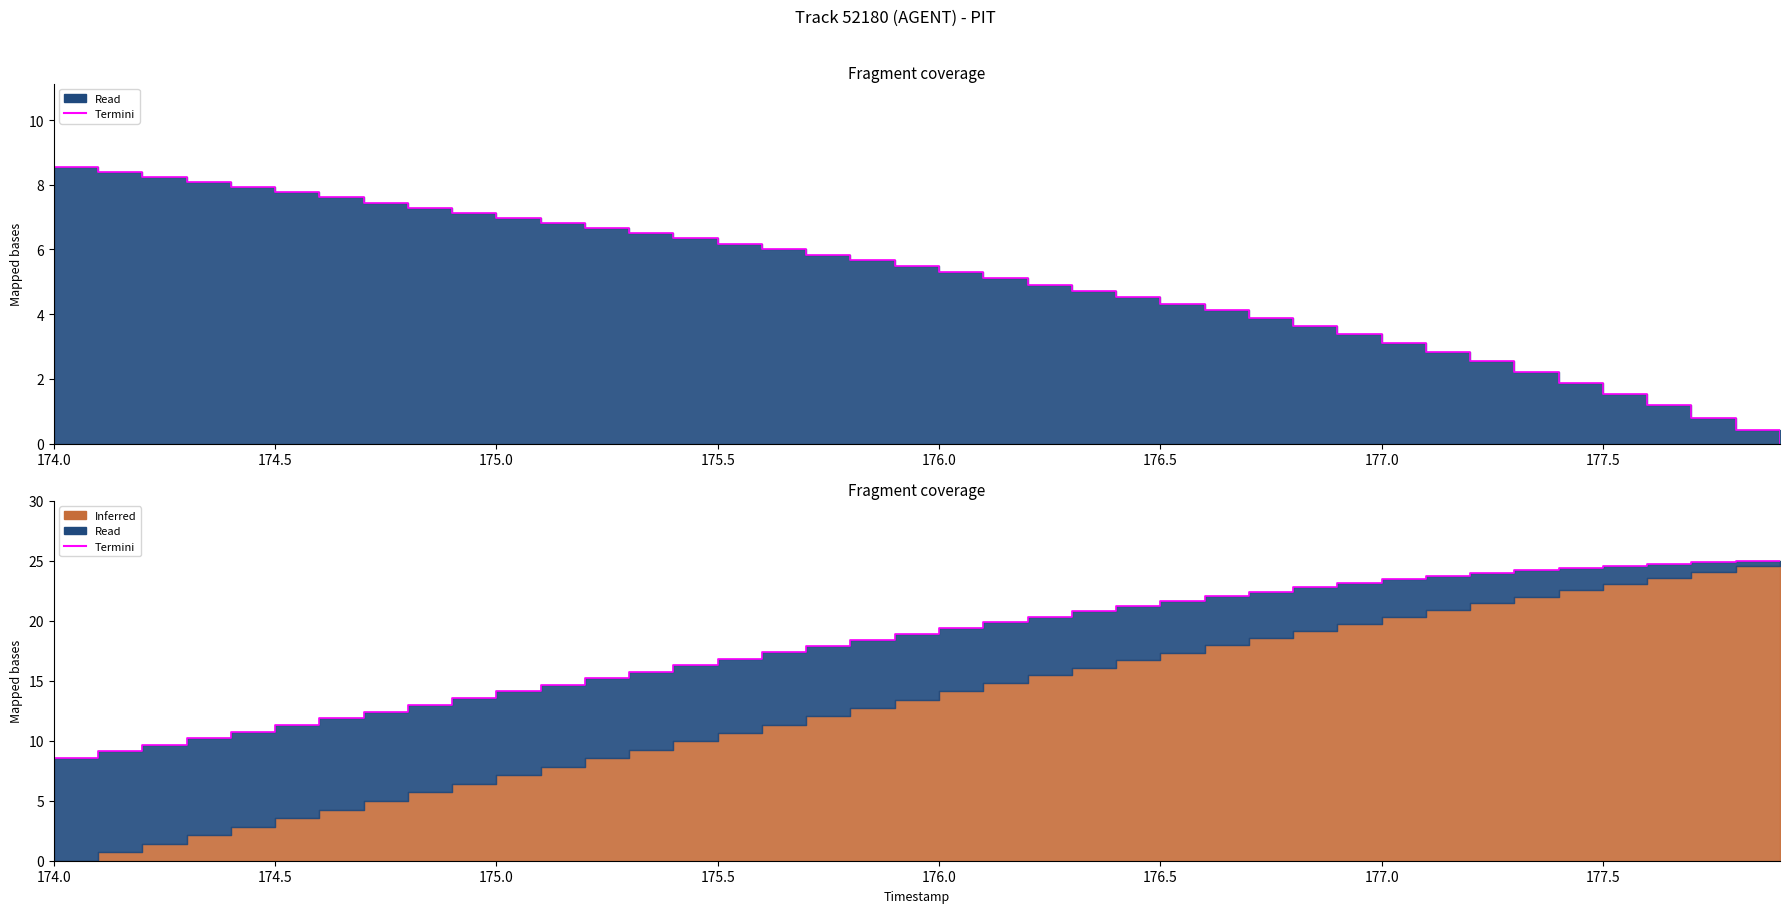

Reading right to left, transcribe all the data shown in this chart.

25.0	25.0	24.9	24.8	24.6	24.4	24.2	24.0	23.7	23.4	23.1	22.8	22.4	22.1	21.7	21.3	20.8	20.4	19.9	19.4	18.9	18.4	17.9	17.4	16.8	16.3	15.7	15.2	14.6	14.1	13.5	13.0	12.4	11.9	11.3	10.7	10.2	9.6	9.1	8.6